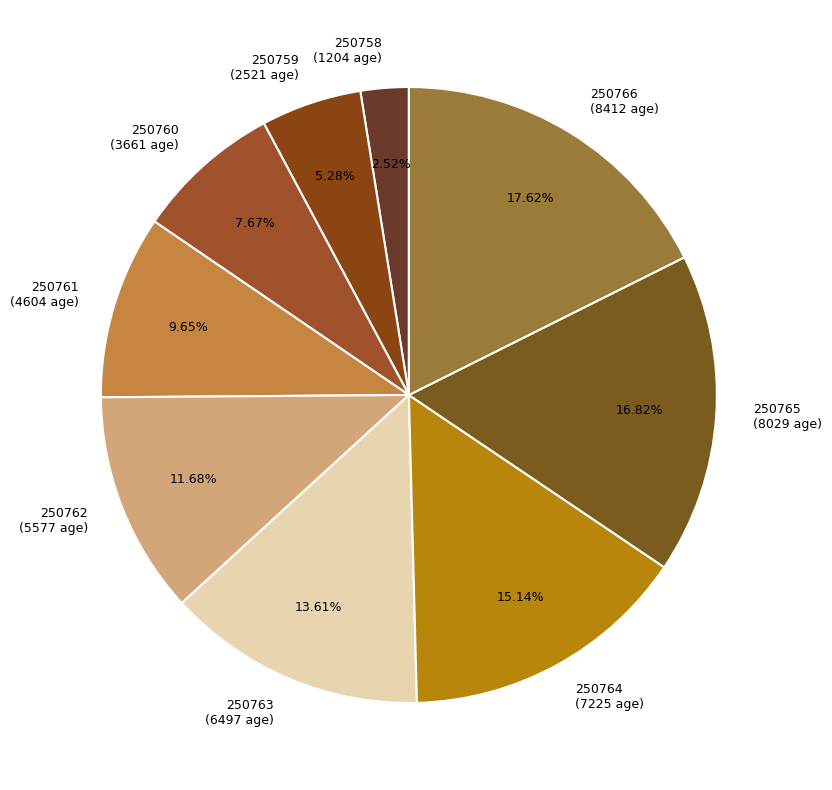

How many slices are in this pie chart?

9